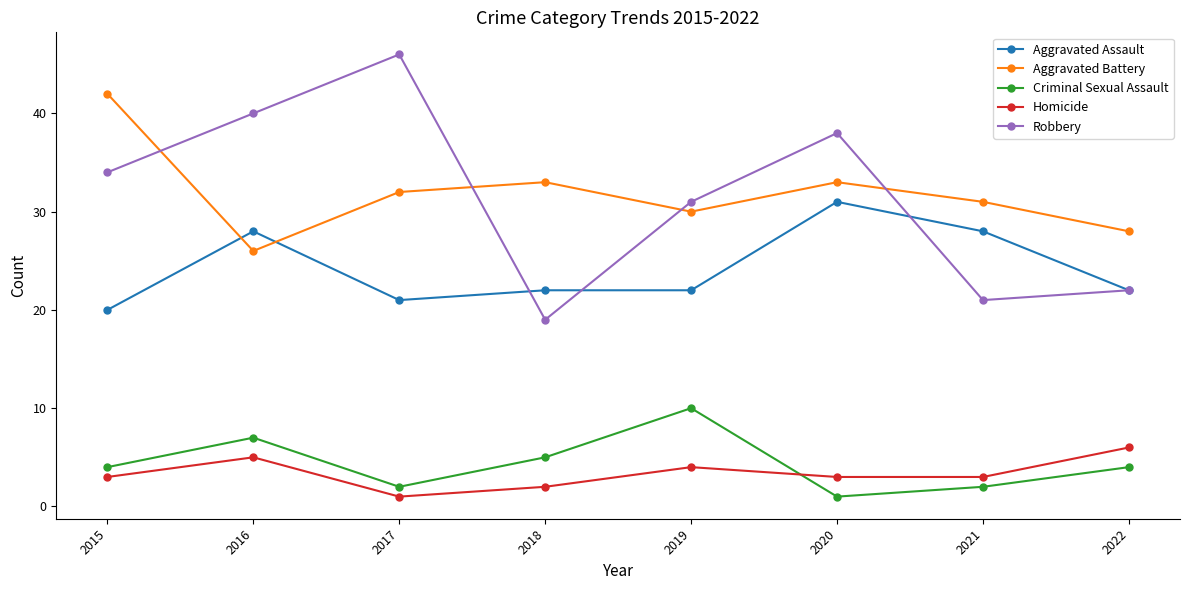

Count the Criminal Sexual Assault values in the range 2 to 7.

6